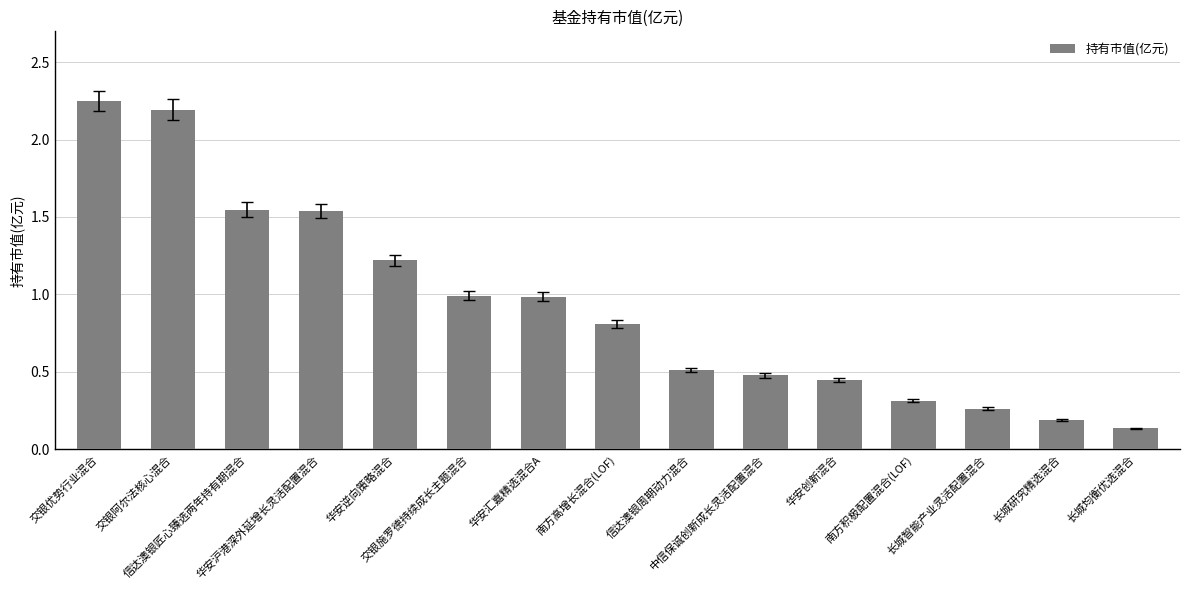

Read the value at 中信保诚创新成长灵活配置混合.

0.5